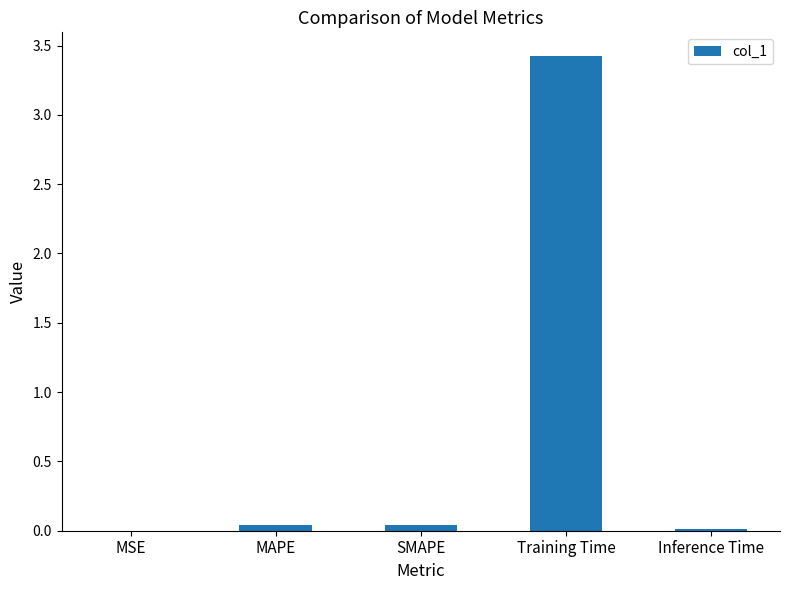

Which category has the highest value across all series?

Training Time